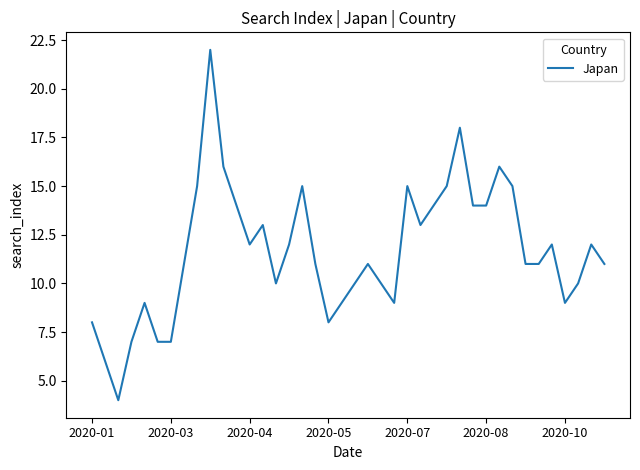

Does the chart have visible grid lines?

No